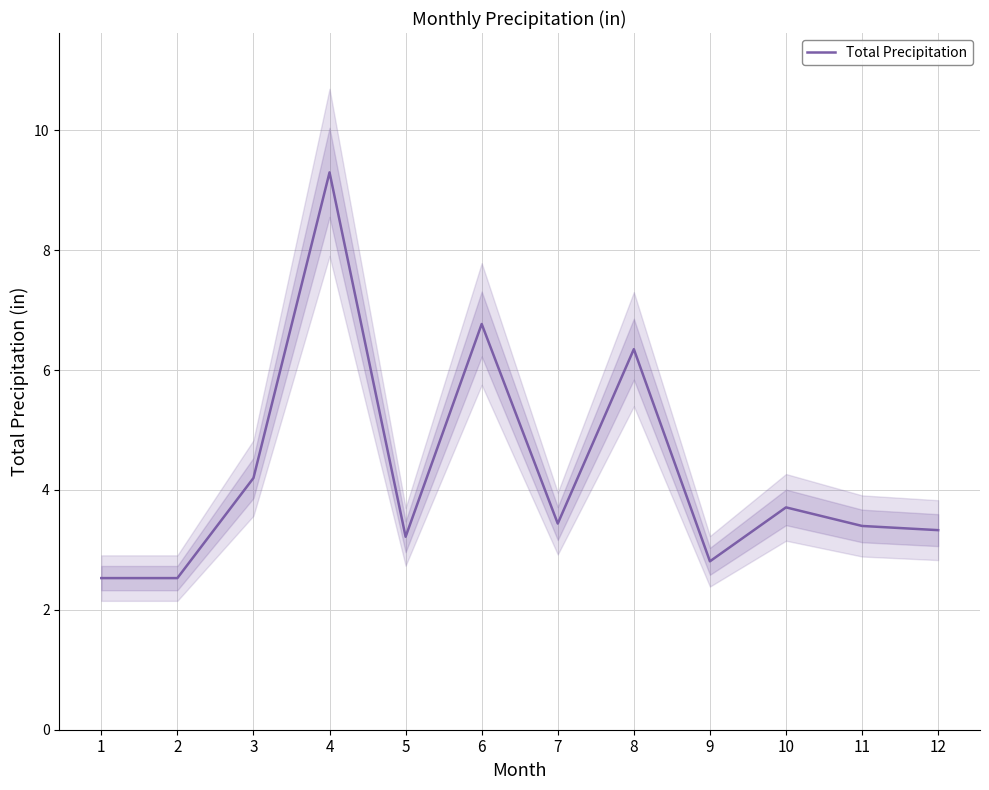

What is the sum of all values?

51.6